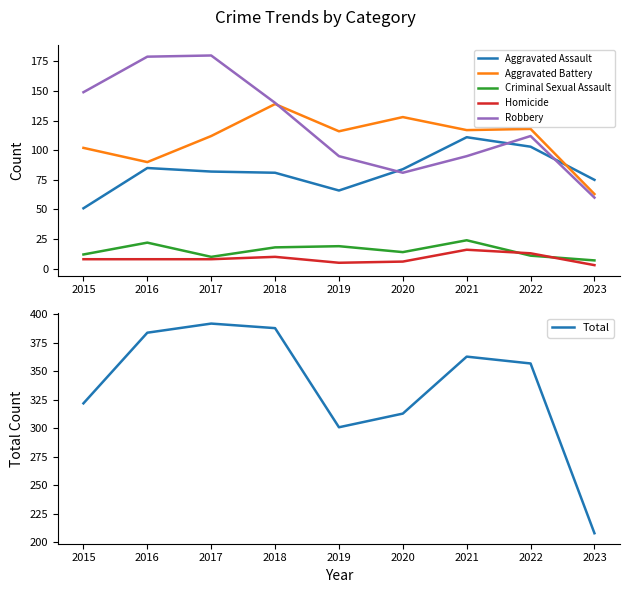

What is the difference between the maximum and second lowest values in the Robbery series?

99